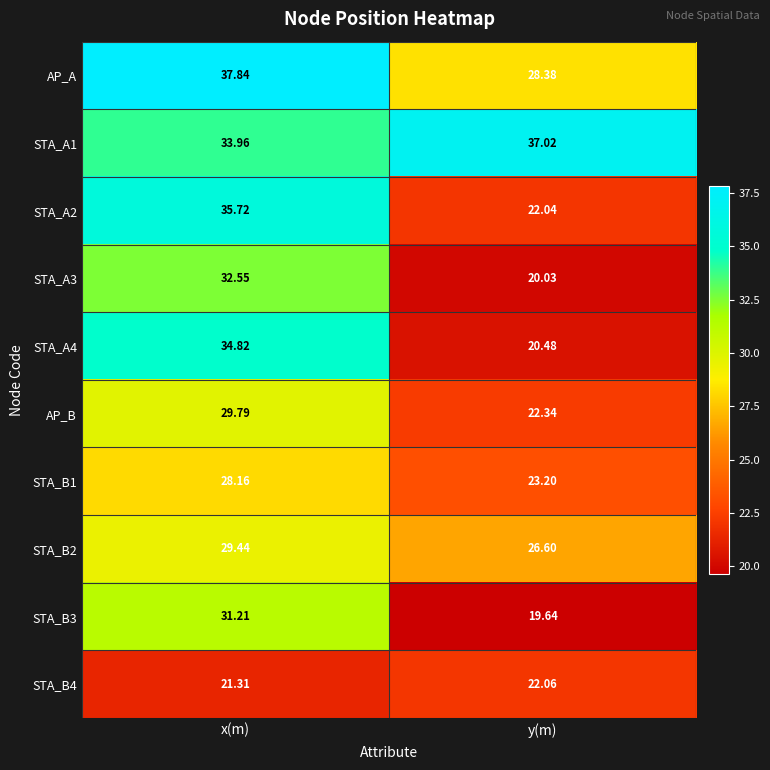

At which label does AP_A first exceed 37?

x(m)